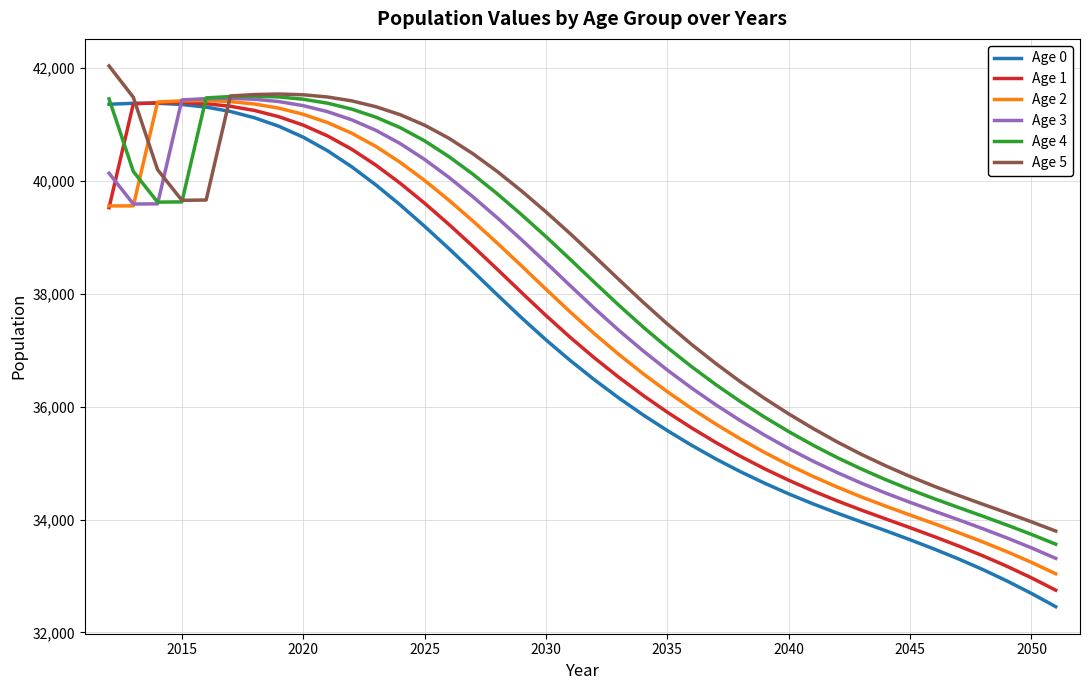

Which series has the widest spread of values?

Age 0